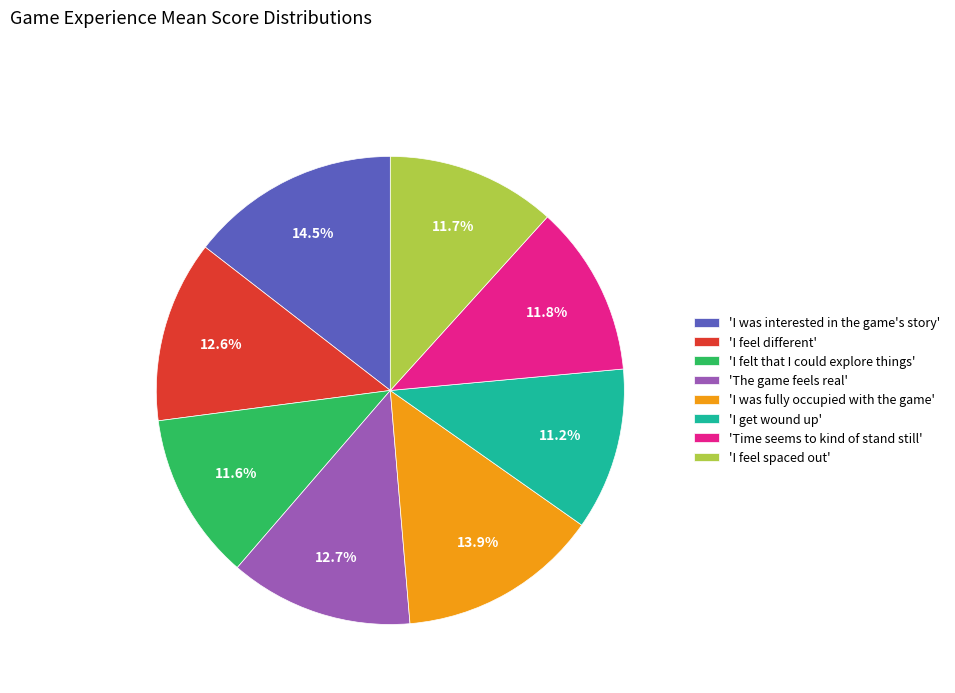

Is there a majority slice in this chart?

No